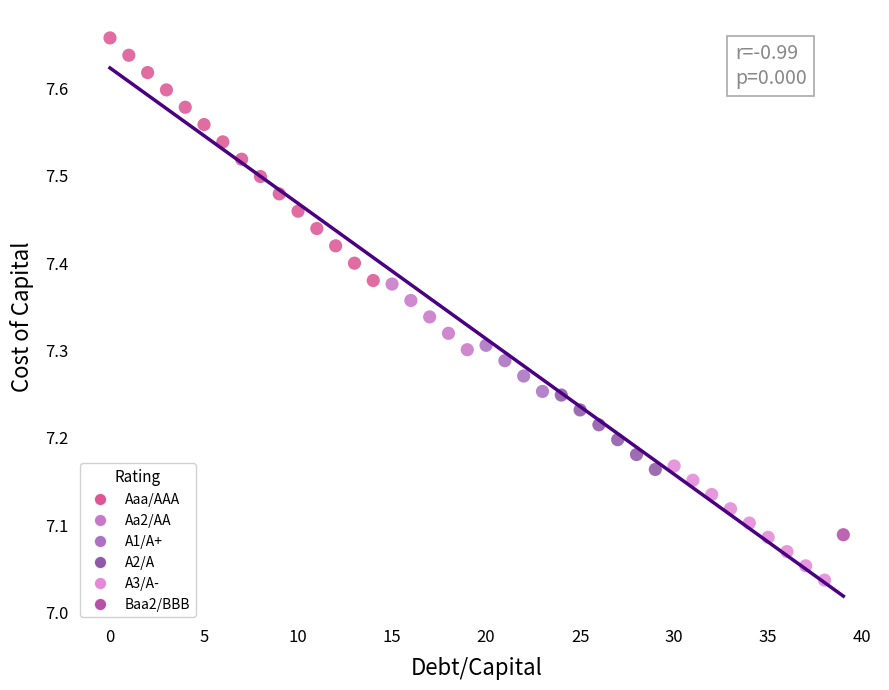

What are all the series names shown in the legend?

Aaa/AAA, Aa2/AA, A1/A+, A2/A, A3/A-, Baa2/BBB